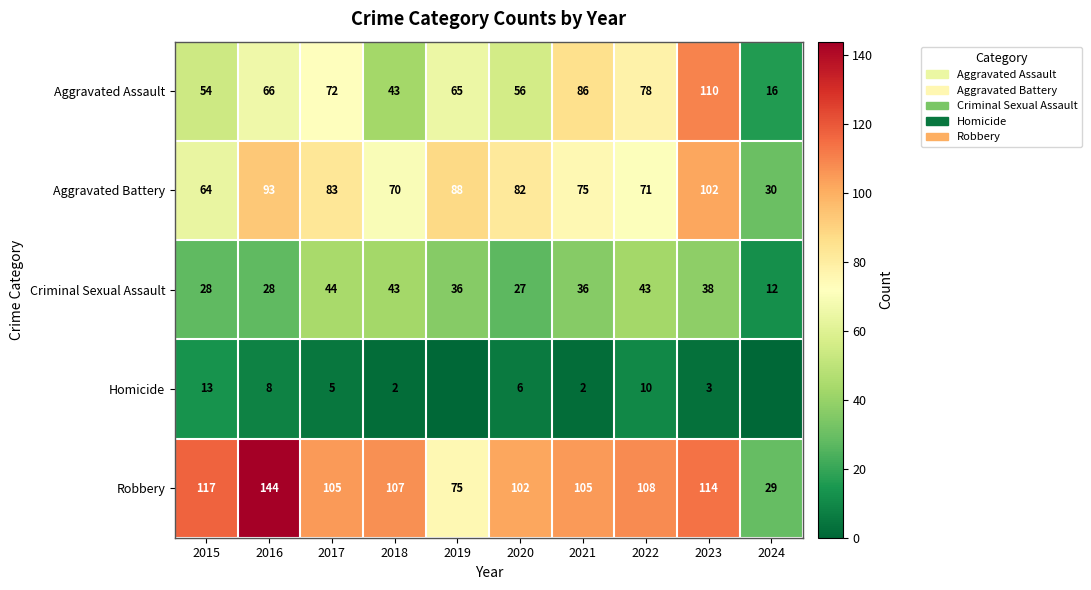

What is the lowest value of the Aggravated Battery series?

30